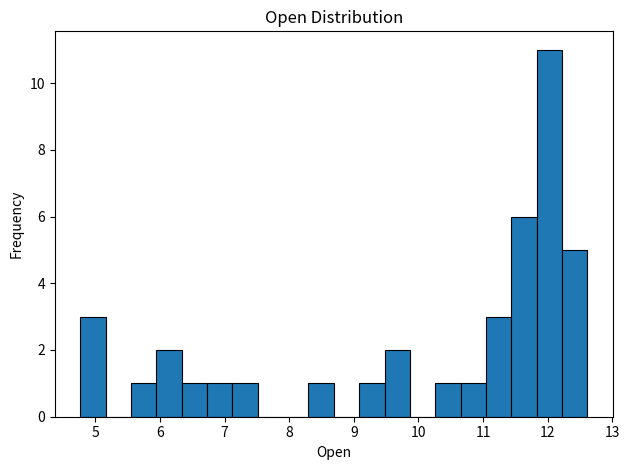

Around what value on the x-axis is the tallest bar? Give the approximate position of its centre, as read against the axis.

12.0